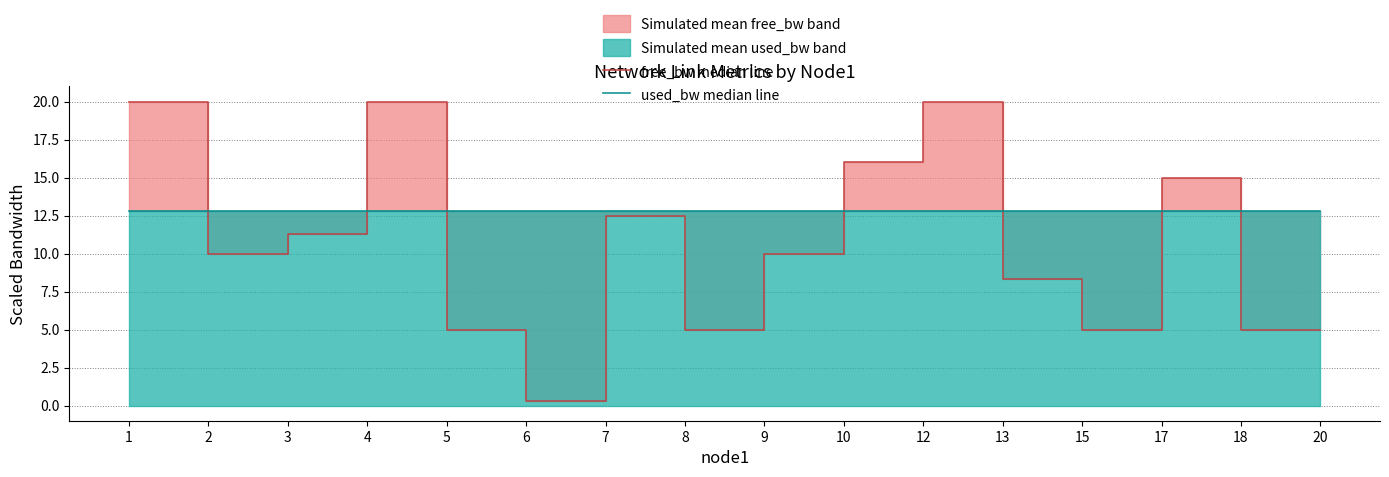

At which category does free_bw median line reach its first local peak?

4